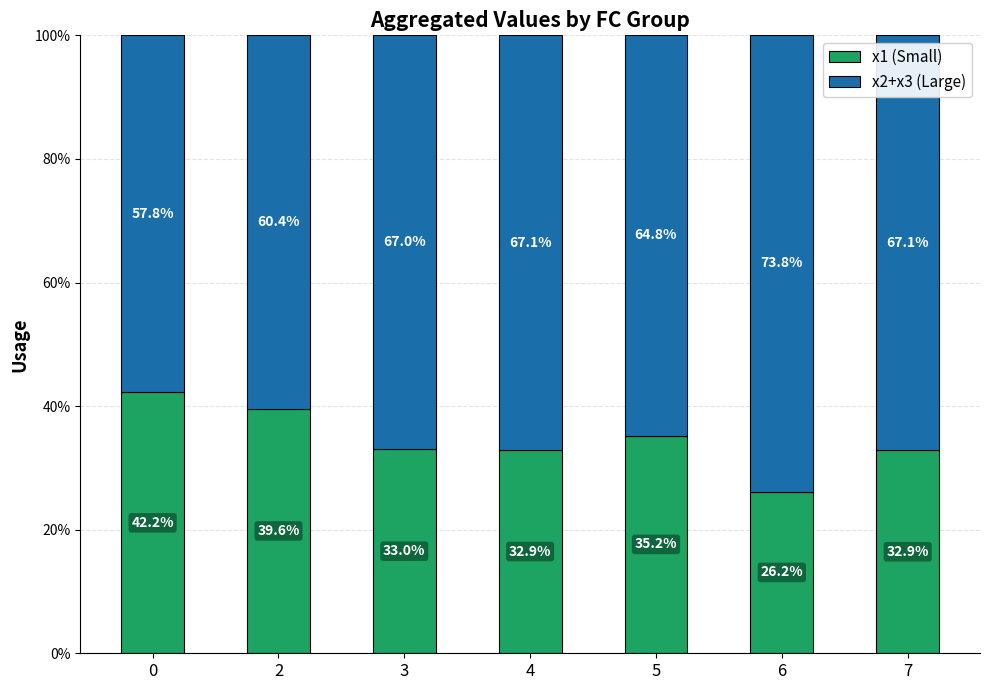

What is the sum of all x1 (Small) values?

242.0